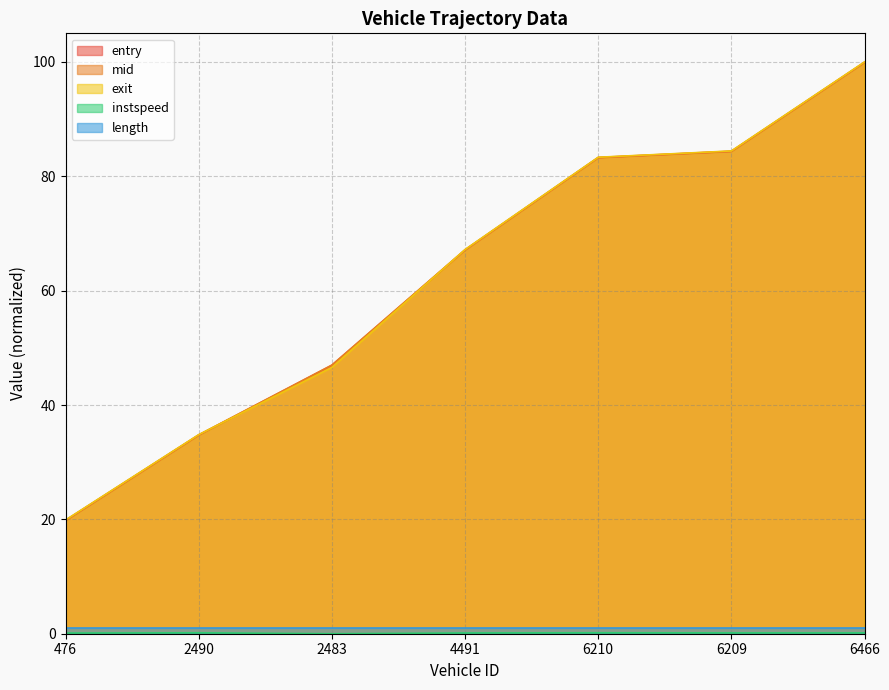

How many lines are shown in the chart?

5